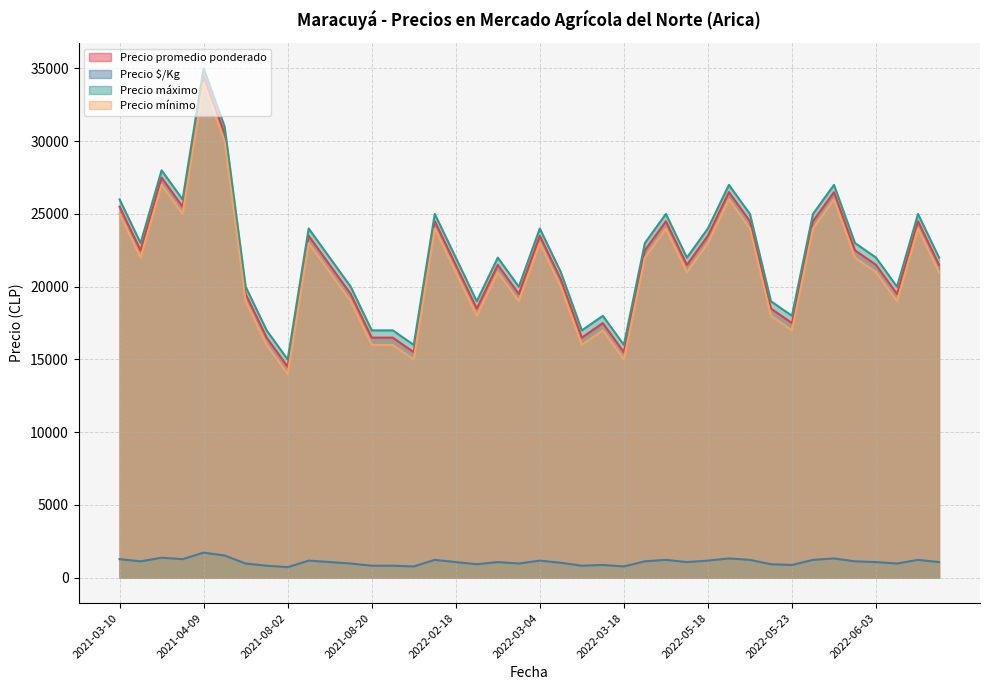

What is the difference between the maximum and minimum values in the Precio $/Kg series?

1000